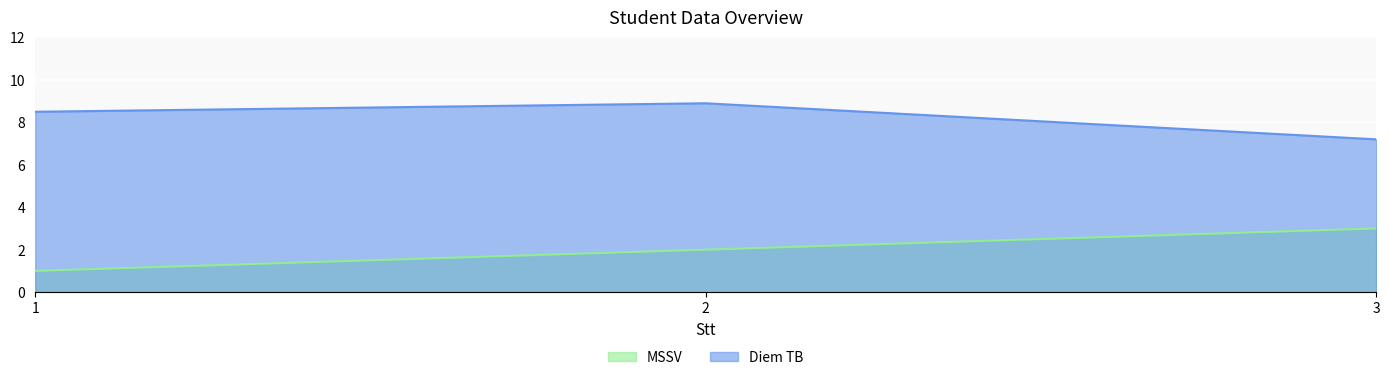

Is it true that Diem TB equals 8.9 at 2?

True